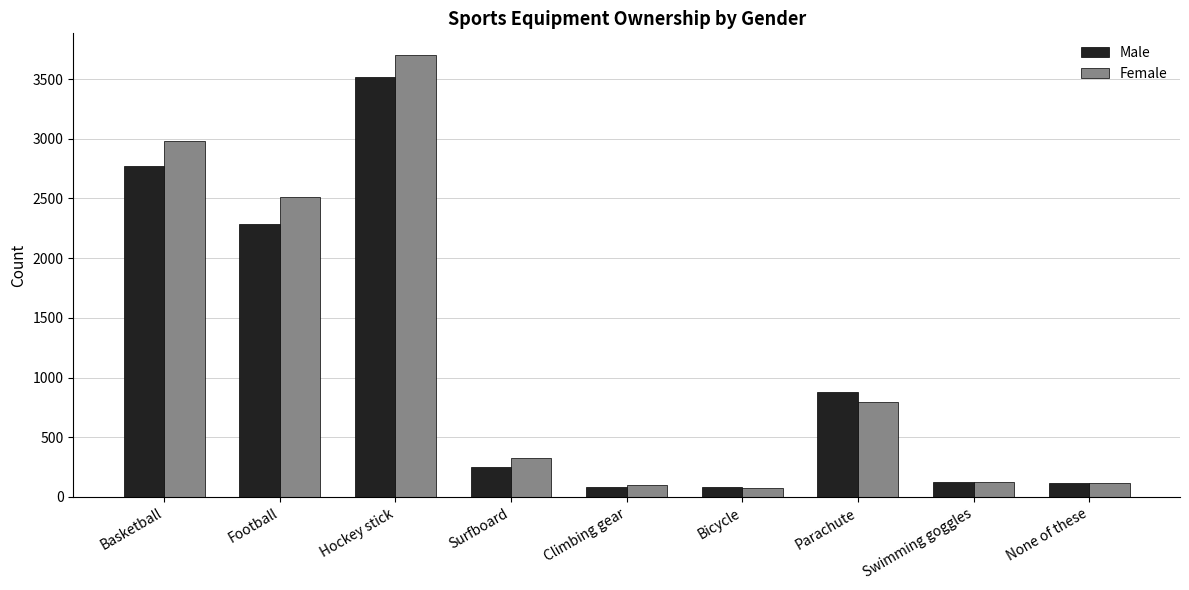

What is the average value of the Male series?

1123